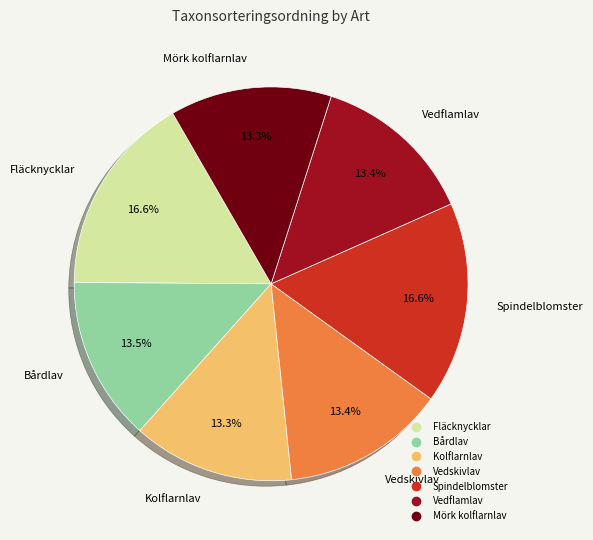

To the nearest percent, what portion does Spindelblomster represent?

17%